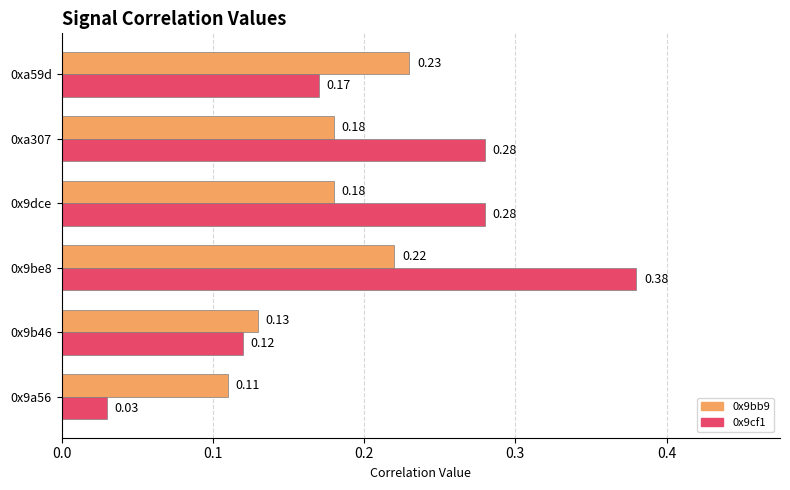

What is the sum of all 0x9cf1 values?

1.3